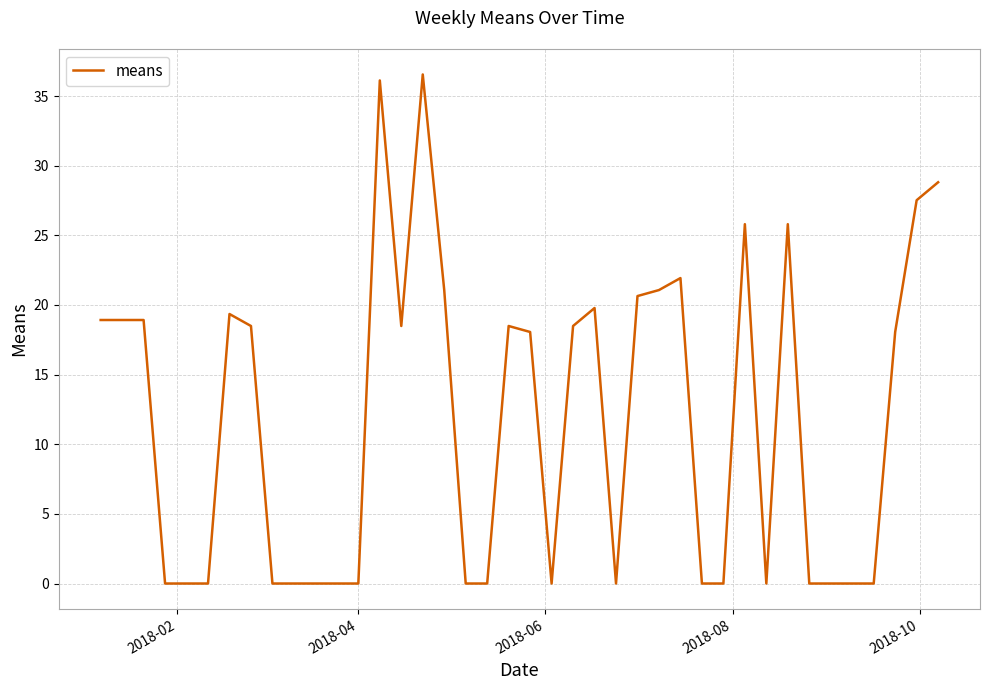

How many lines are shown in the chart?

1